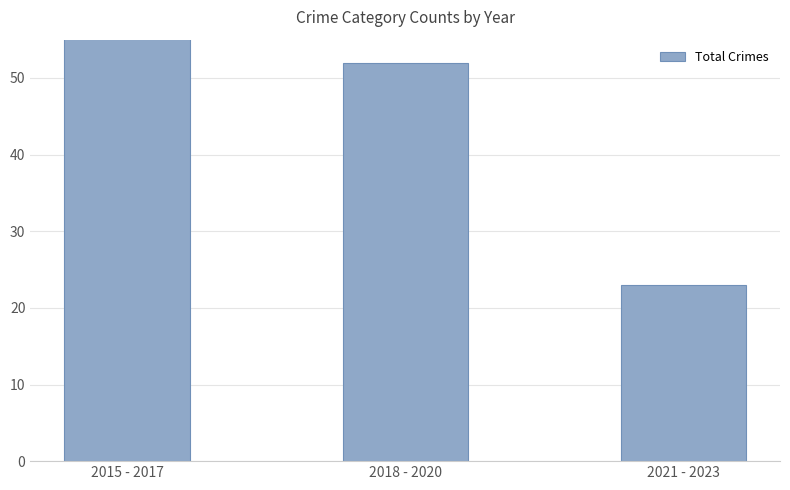

Rank the categories by value from highest to lowest.

2015 - 2017, 2018 - 2020, 2021 - 2023